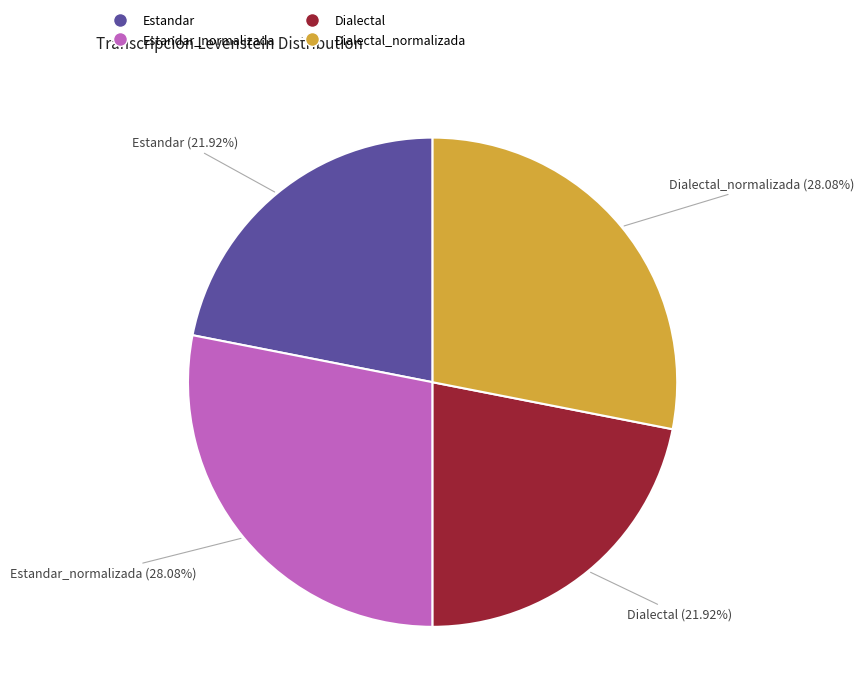

To the nearest percent, what percentage of the pie is Estandar_normalizada?

28%